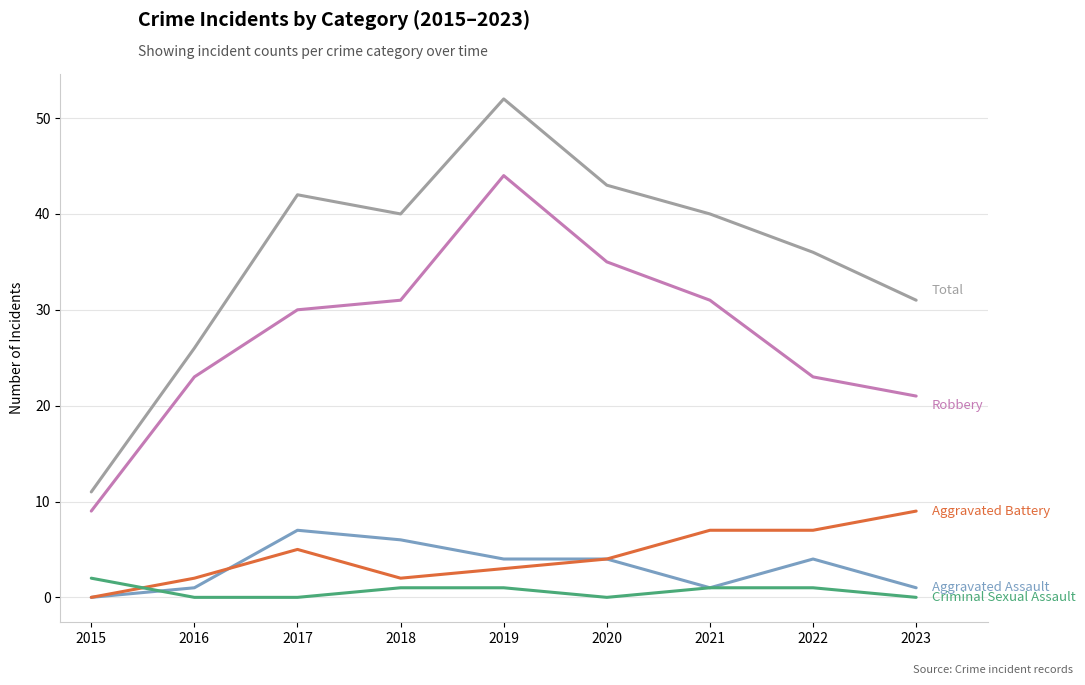

Count the number of data series in this chart.

5